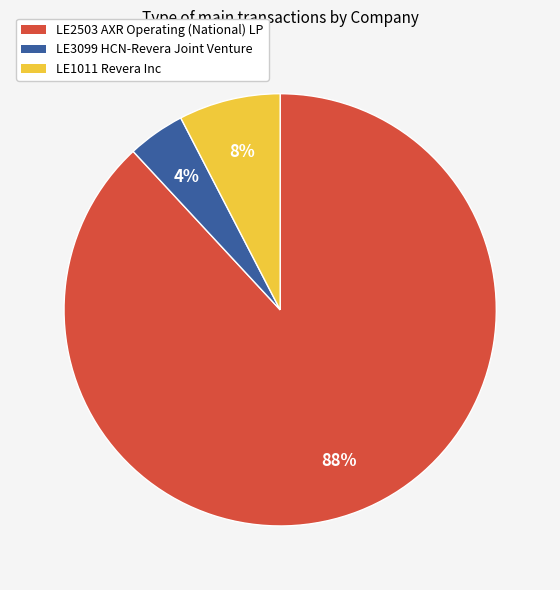

The LE2503 AXR Operating (National) LP slice represents 1% of the pie. True or false?

False